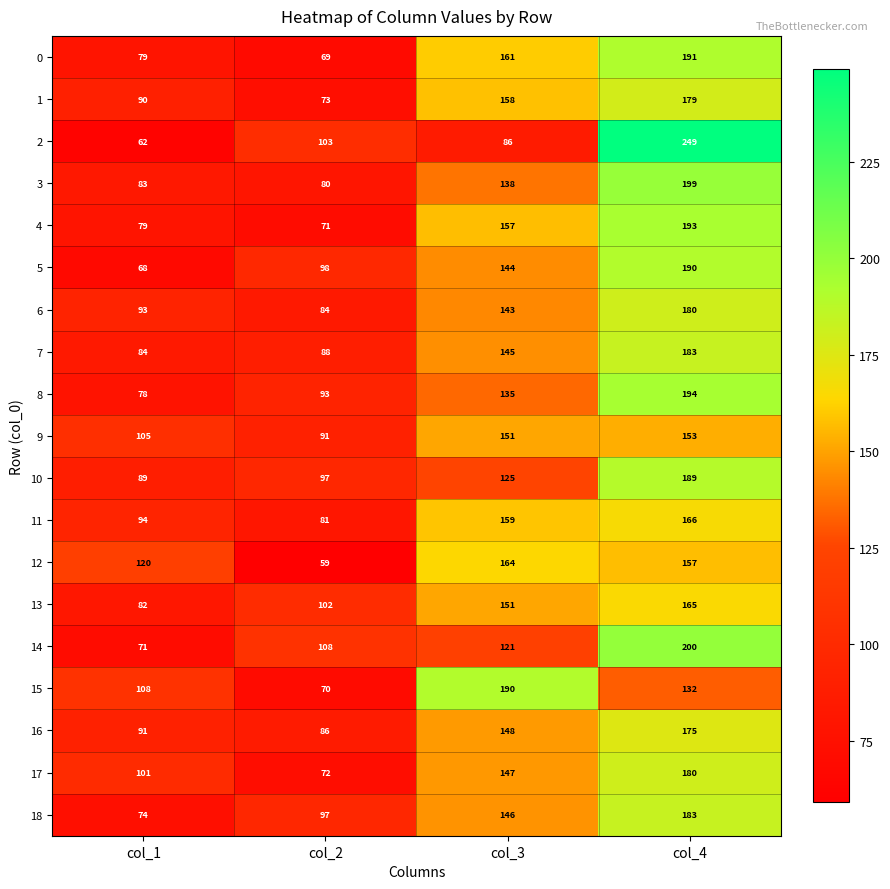

True or false: 8 has a value of 35 at col_3.

False